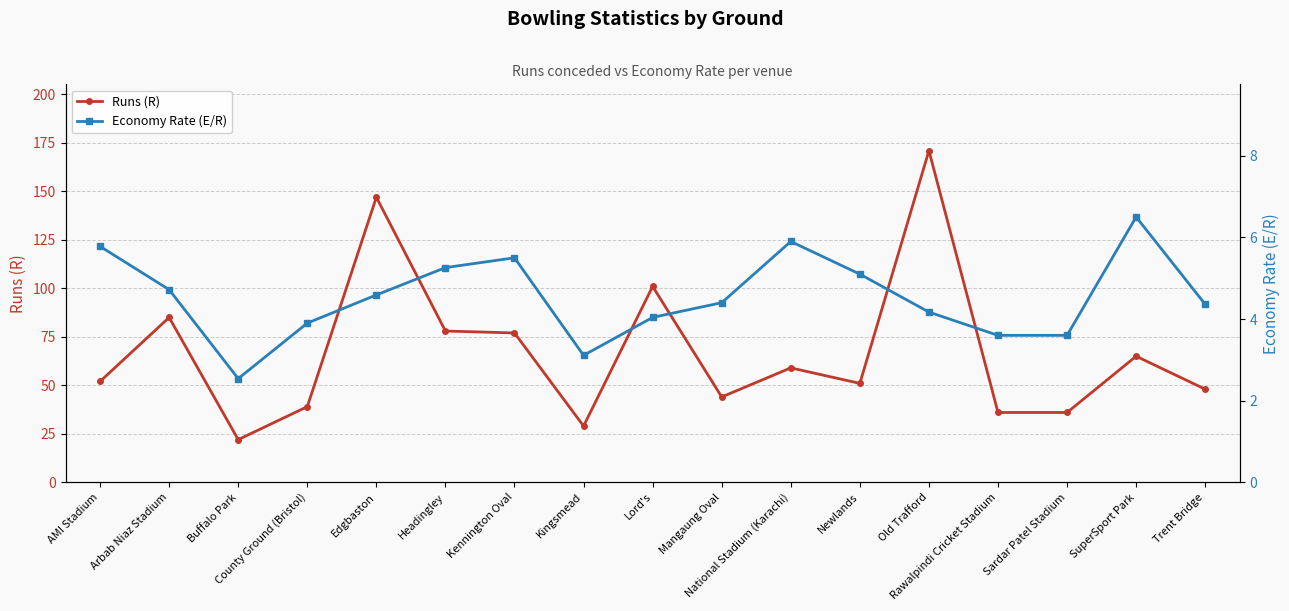

What position from the right is Edgbaston?

13